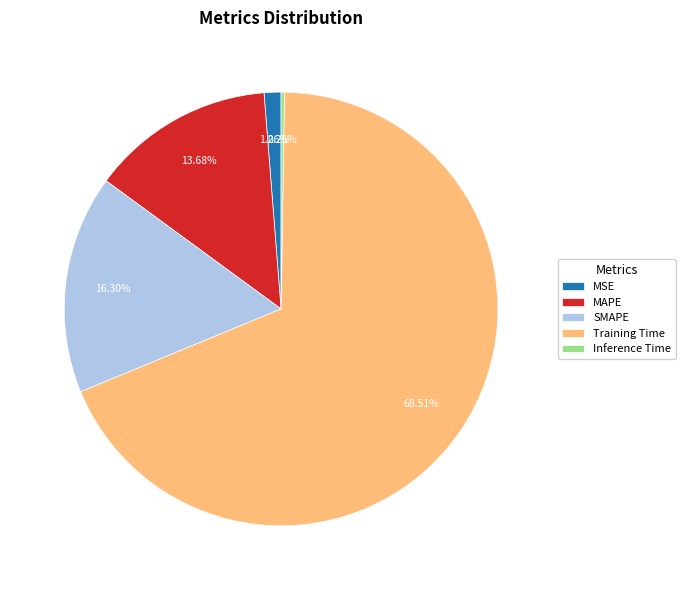

Between SMAPE and MAPE, which is larger?

SMAPE